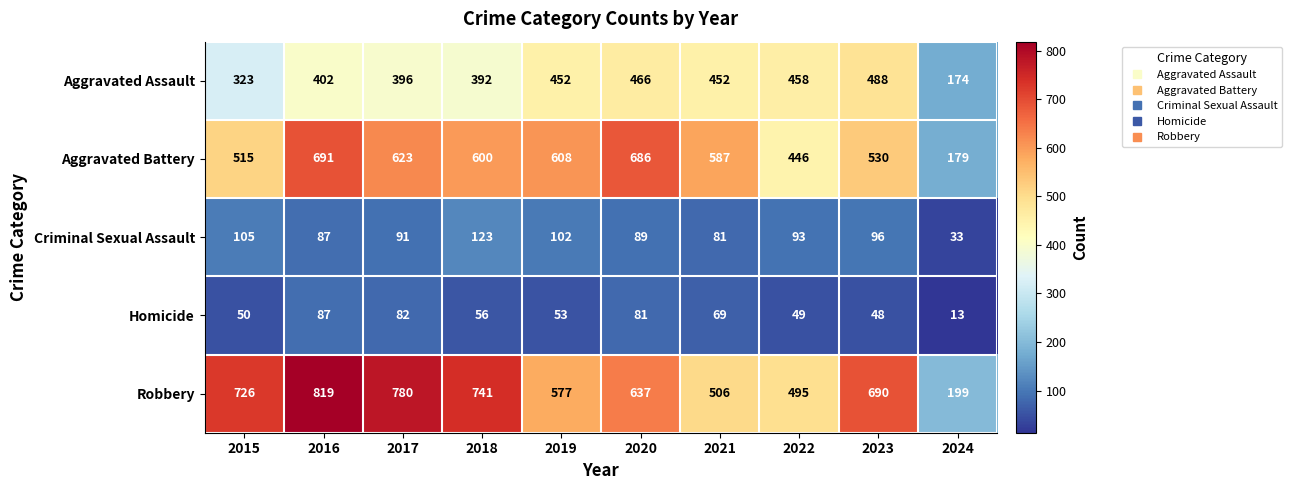

Count the number of data series in this chart.

5